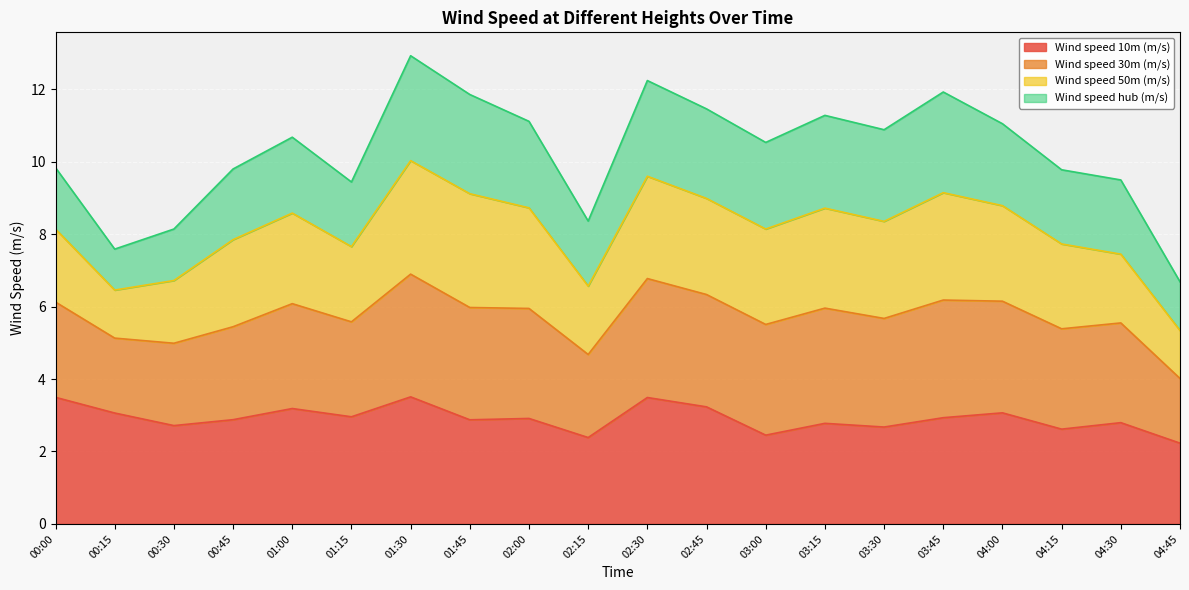

At which label is Wind speed 30m (m/s) closest to 9?

01:15